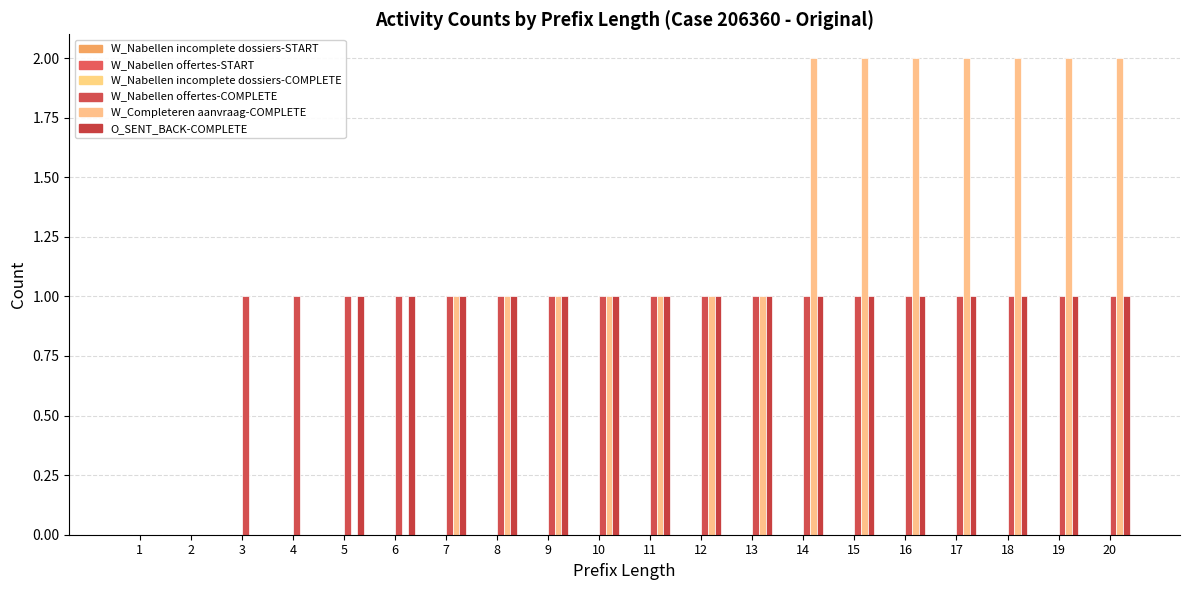

Which series changed the most between 17 and 19?

W_Nabellen incomplete dossiers-START